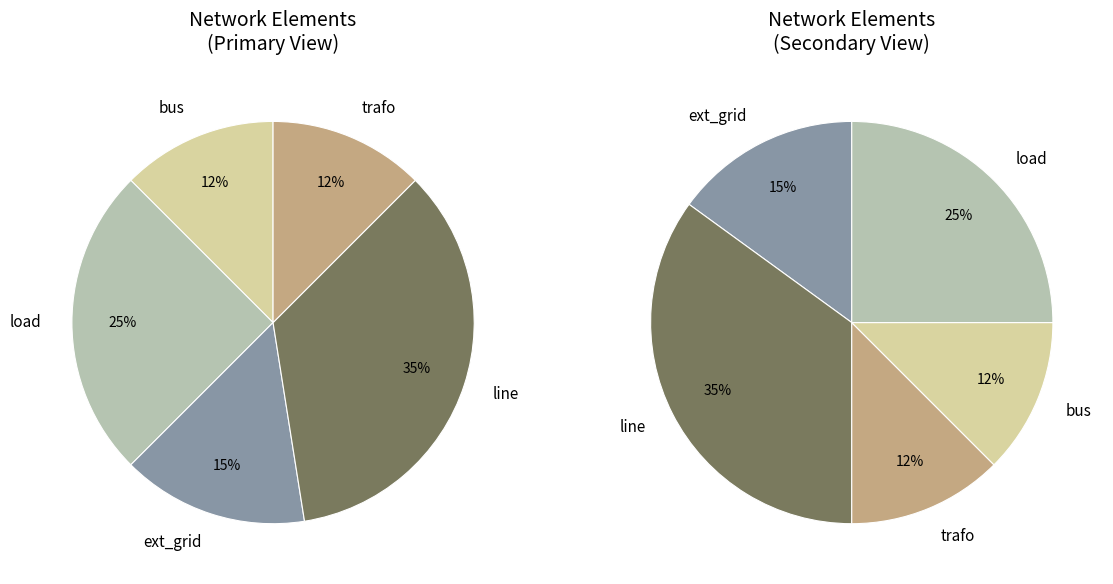

True or false: line accounts for 35% of the total.

True